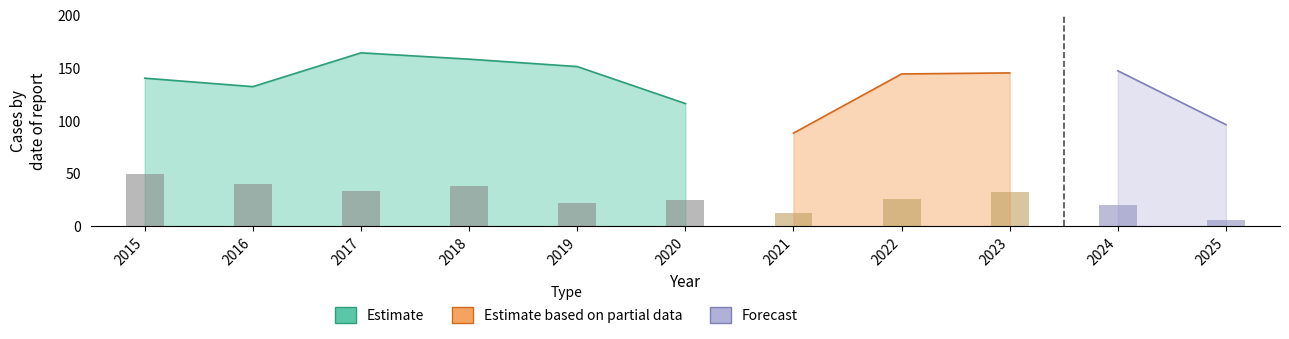

Is it true that Motor Vehicle Theft equals 11 at 2023?

False